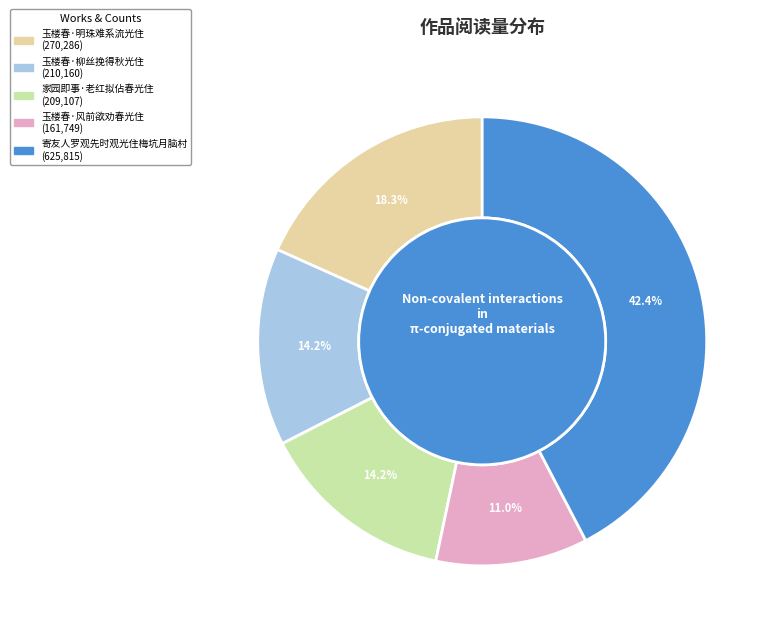

Which category has the smallest portion of the pie?

玉楼春·风前欲劝春光住